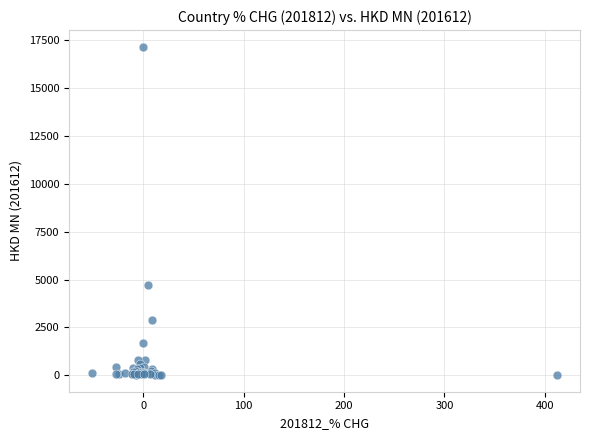

What Y value in the scatter plot is closest to 8584?

4721.8